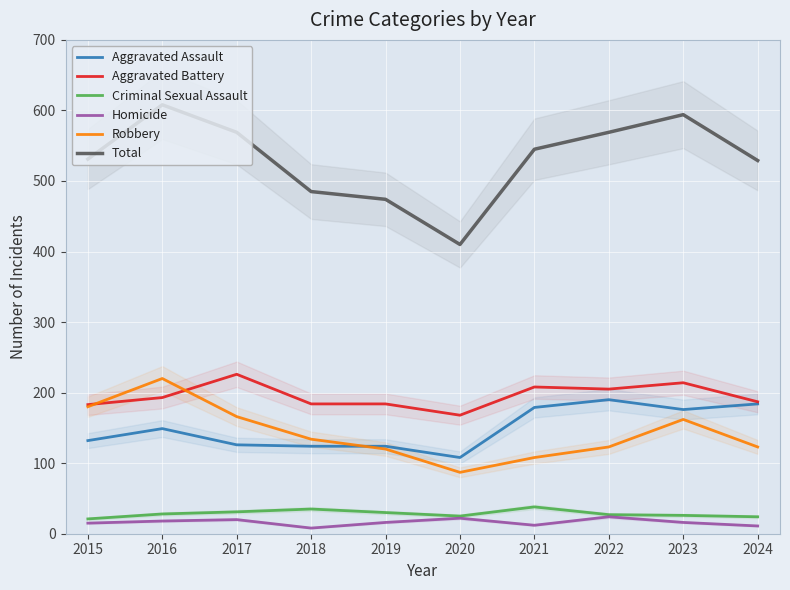

How many lines are shown in the chart?

6